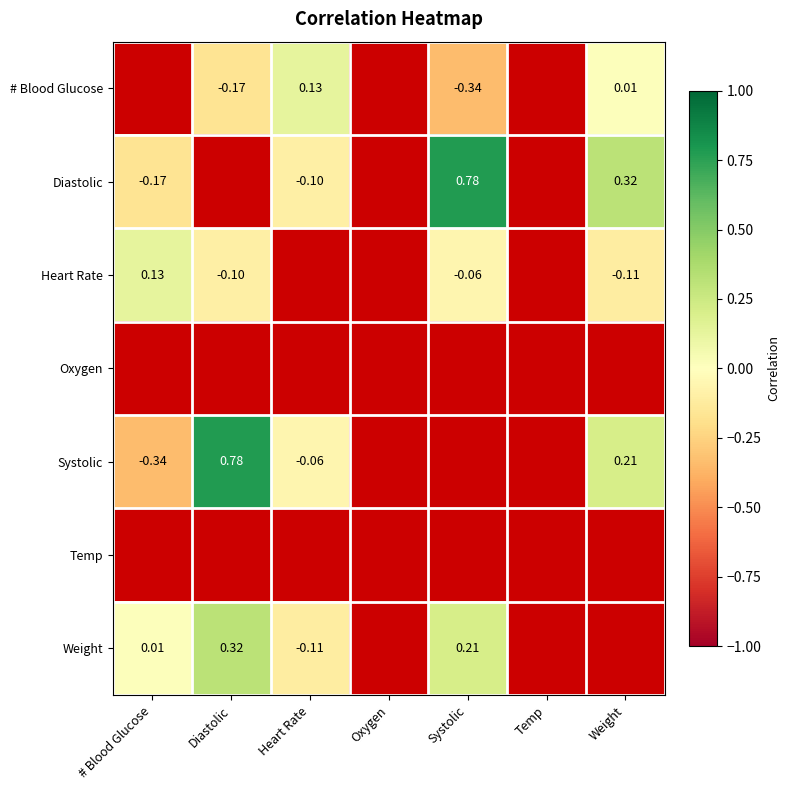

Rank the categories by Weight value from lowest to highest.

Heart Rate, # Blood Glucose, Systolic, Diastolic, Oxygen, Temp, Weight